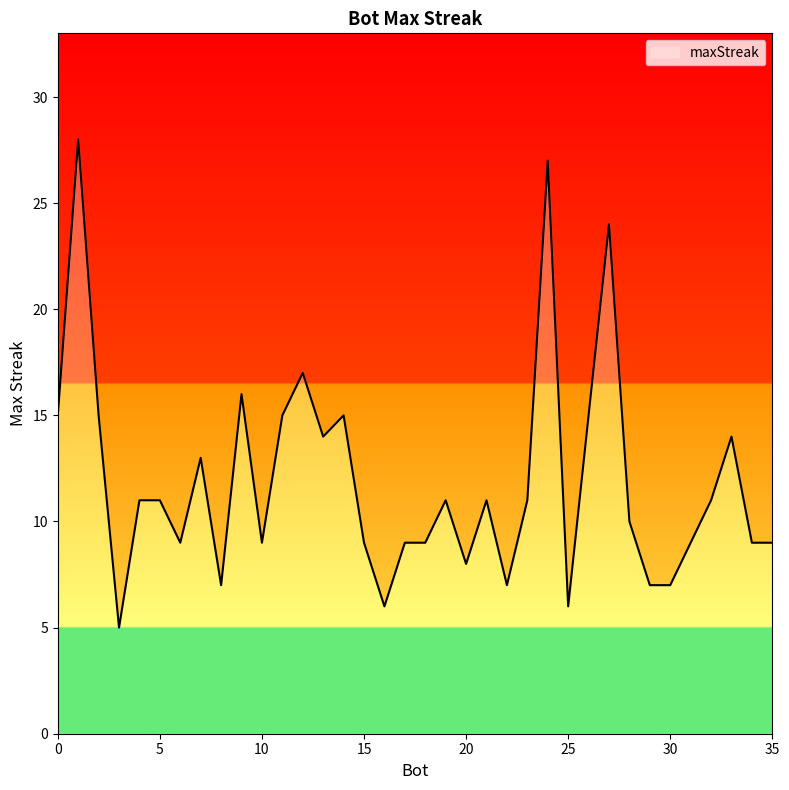

True or false: the data shows 14 at 24.

False